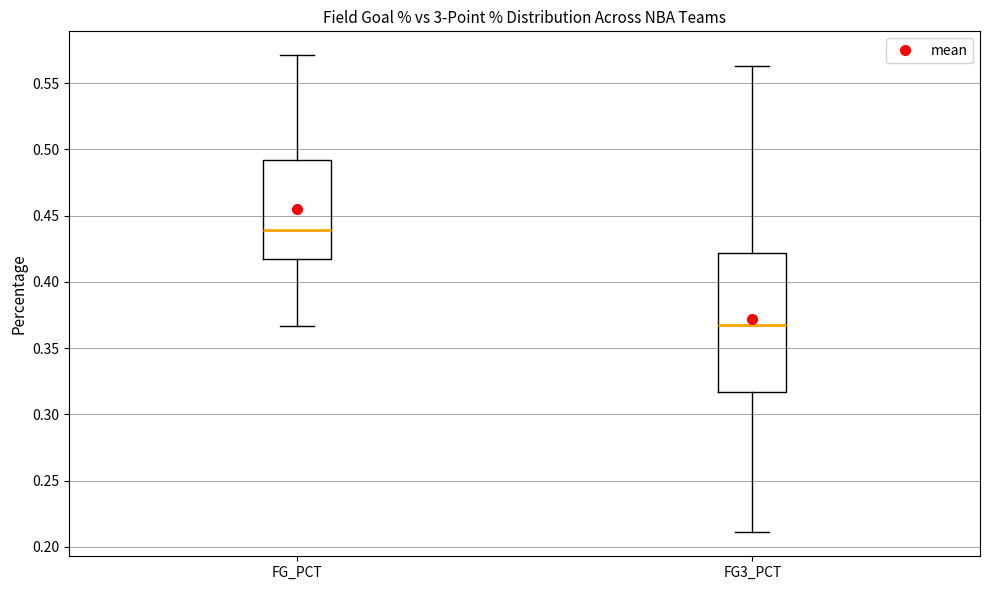

Where is the lower edge of the box for FG_PCT on the y-axis? The values are not printed on the chart, so give them approximately, as read against the axis.

0.420